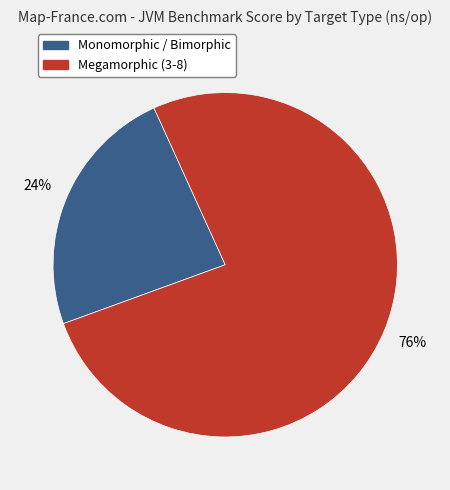

Is there a majority slice in this chart?

Yes